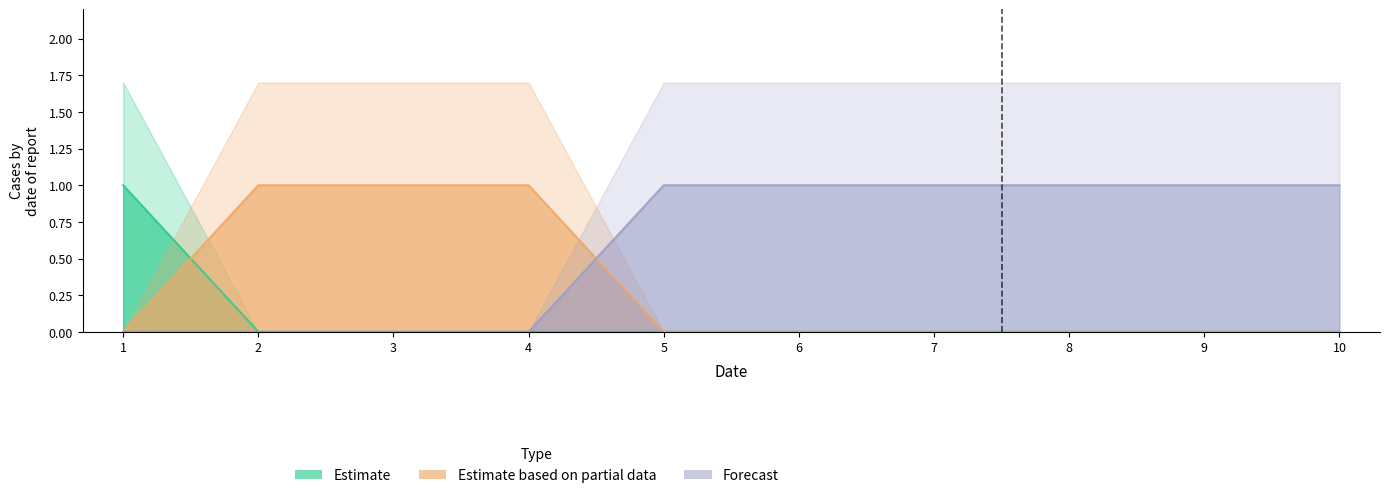

What is the sum of all col_3 values?

6